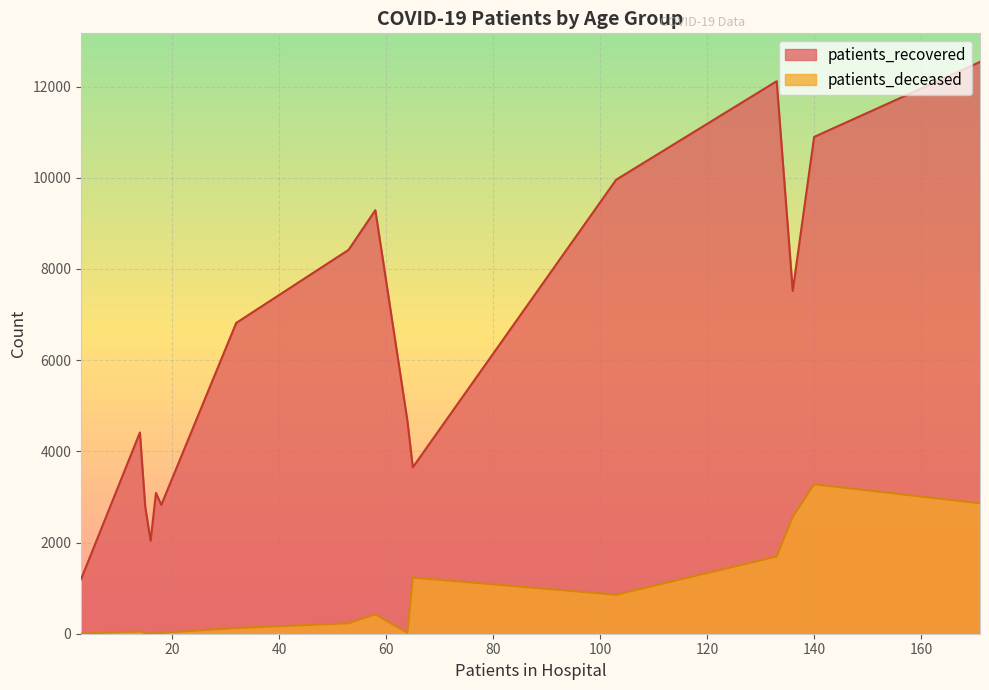

List the series in order of their overall mean, lowest first.

patients_deceased, patients_recovered